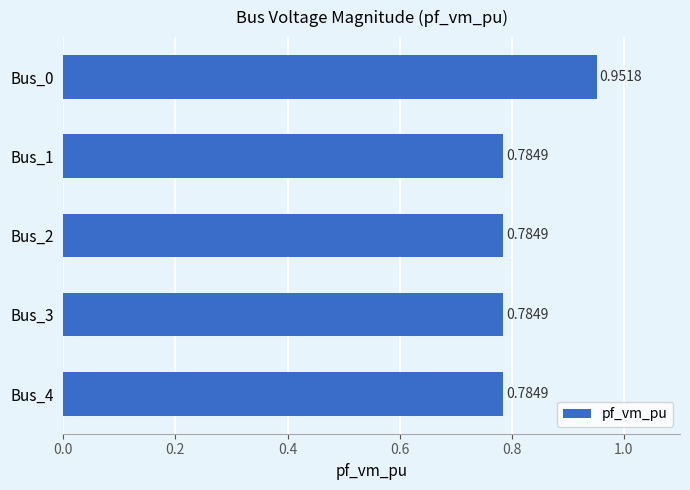

Count the values in the range 0 to 1.

5